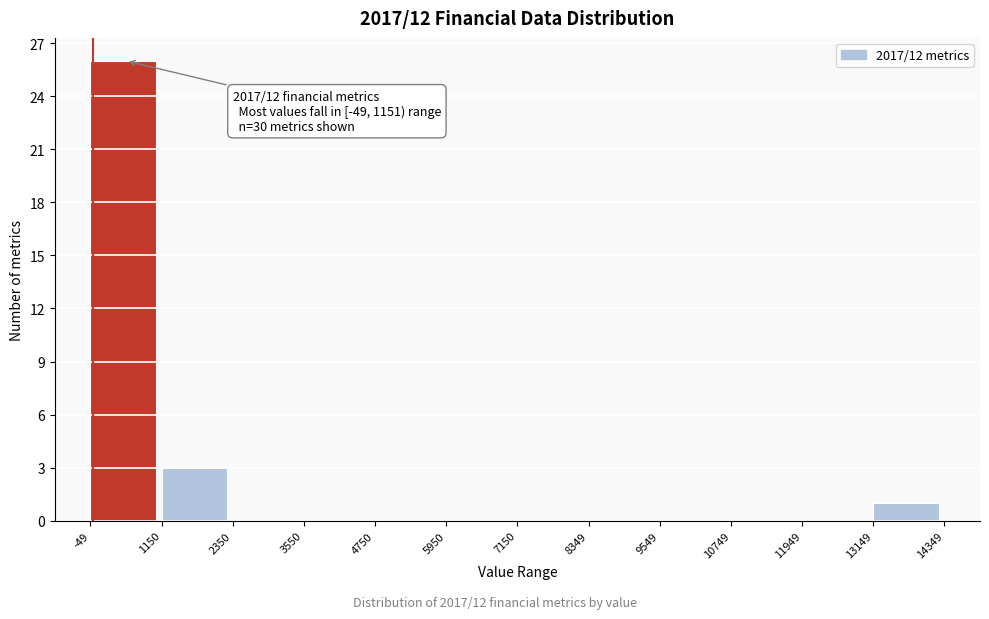

Over which range of the x-axis is the bar tallest?

-49 to 1150